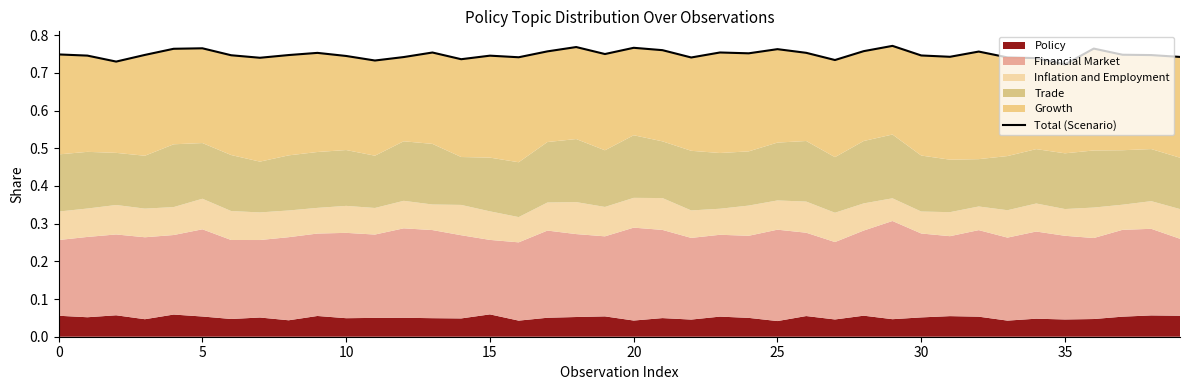

What is the greatest value displayed?

0.8